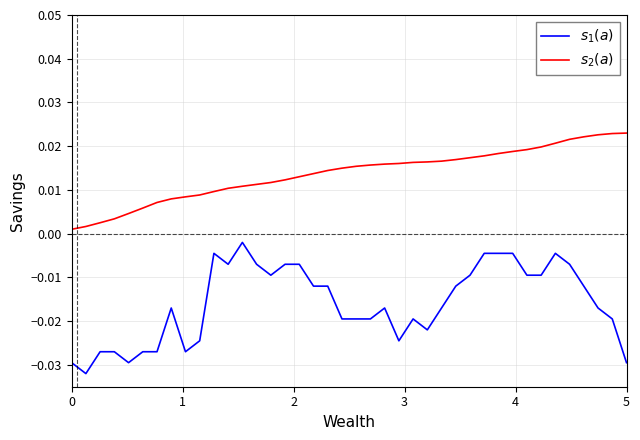

True or false: $s_1(a)$ and $s_2(a)$ intersect in this chart.

False